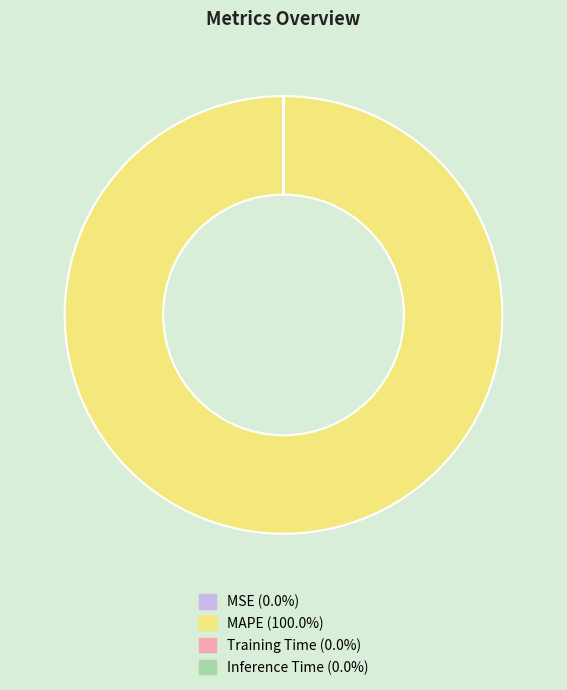

Does MAPE account for over 50% of the chart?

Yes